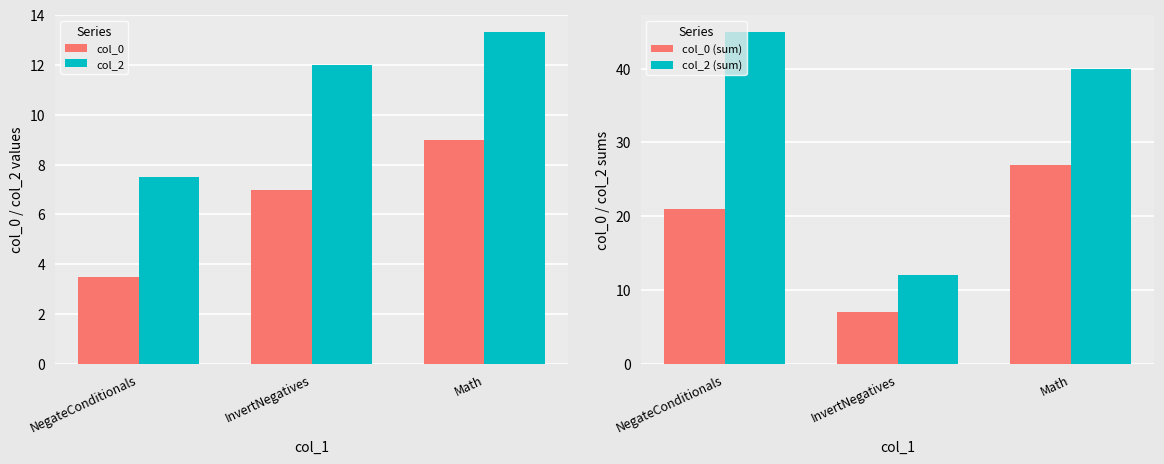

Is it true that col_2 equals 12.0 at InvertNegatives?

True